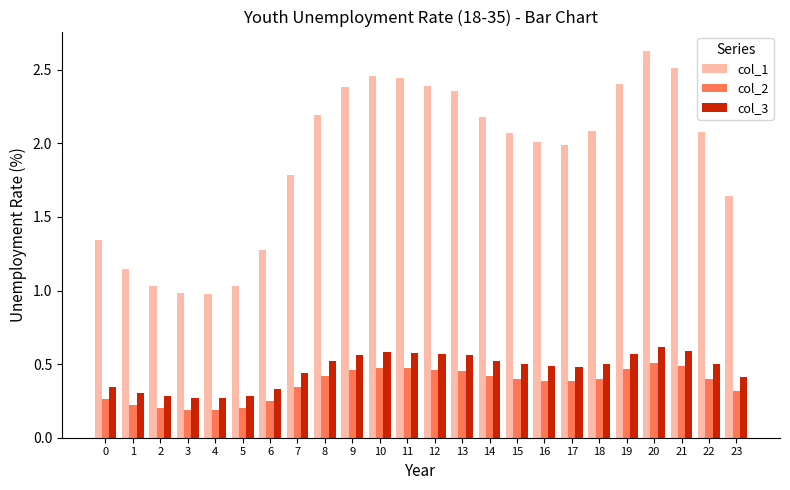

At which category is the sum across all series the highest?

20